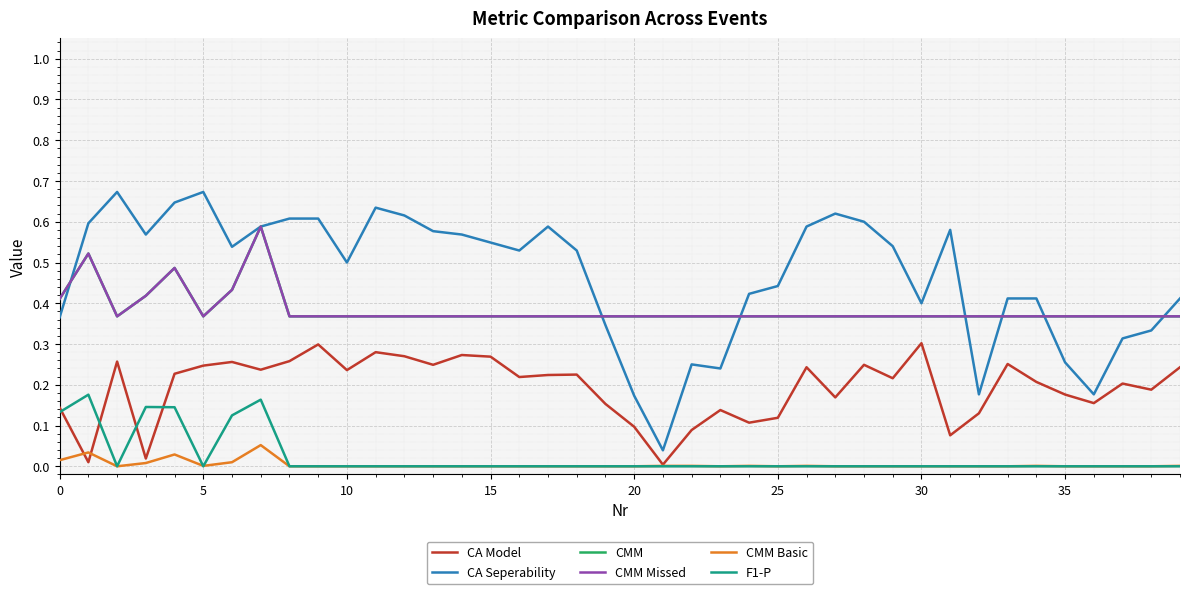

What is the lowest value of the CMM series?

0.4